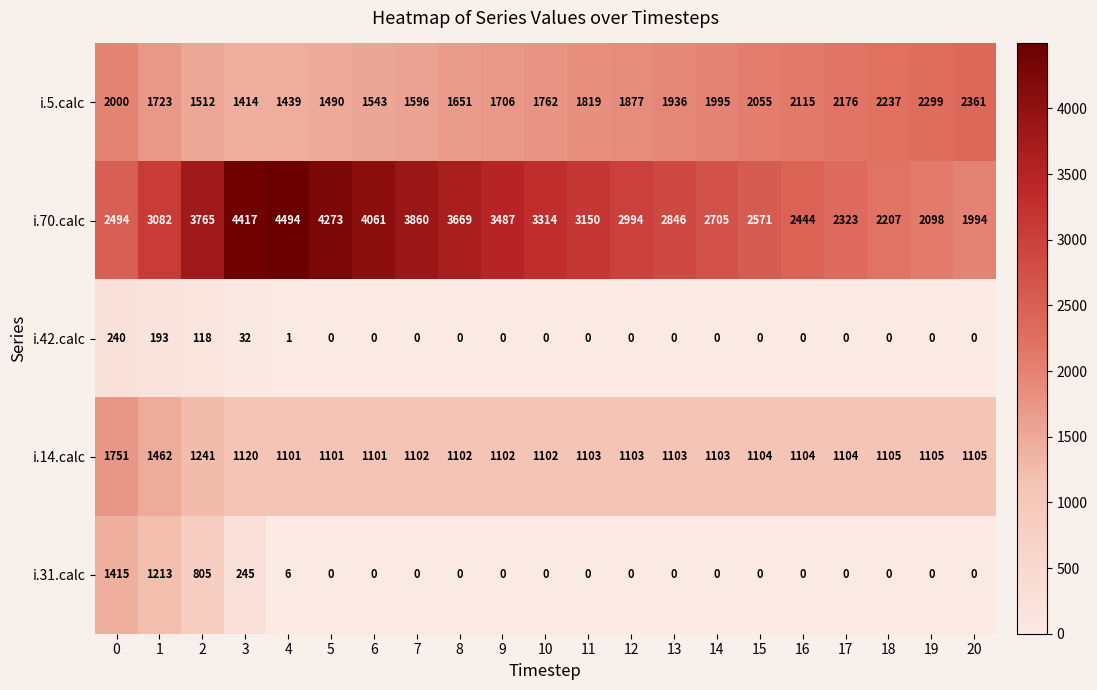

What is the highest value of the i.5.calc series?

2361